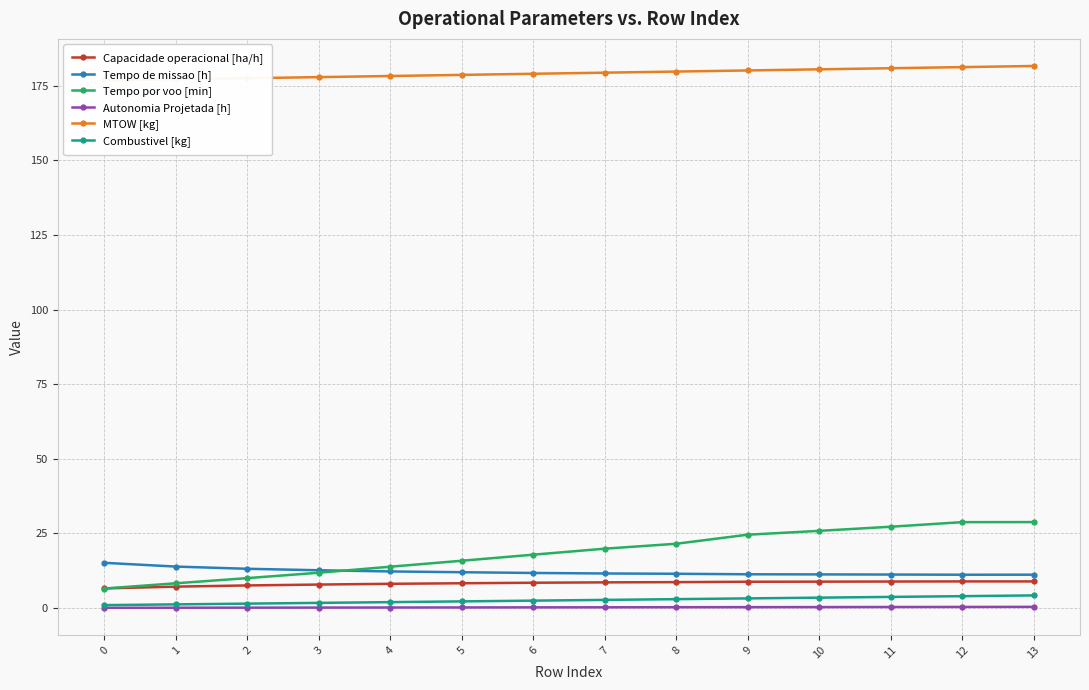

The Tempo de missao [h] series shows 6.4 at 9. True or false?

False